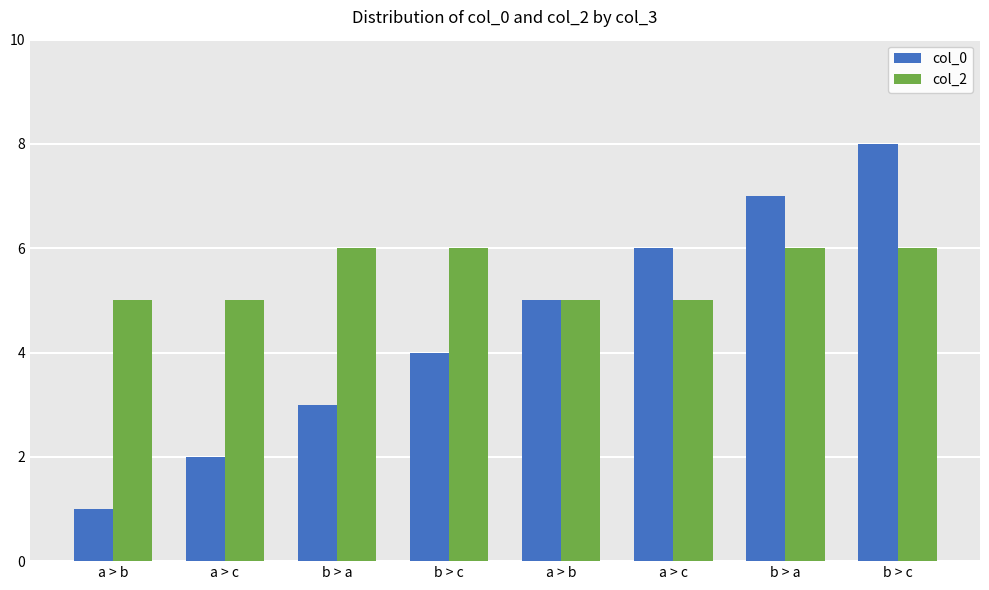

Does the chart contain stacked bars?

No